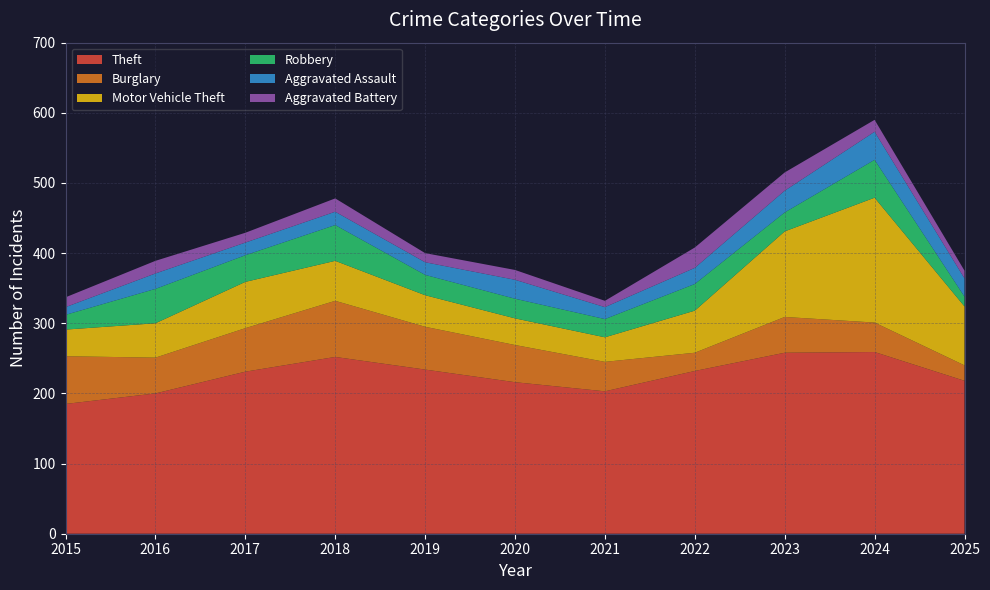

Reading right to left, extract all data points from this chart.

Theft: 218	259	258	232	203	216	234	252	231	200	185
Burglary: 22	42	51	26	42	53	61	80	62	51	68
Motor Vehicle Theft: 84	178	122	60	35	38	45	57	66	49	38
Robbery: 14	54	27	38	26	28	29	51	38	49	21
Aggravated Assault: 26	40	31	23	17	27	18	19	18	22	11
Aggravated Battery: 11	17	26	29	9	14	13	19	14	18	14